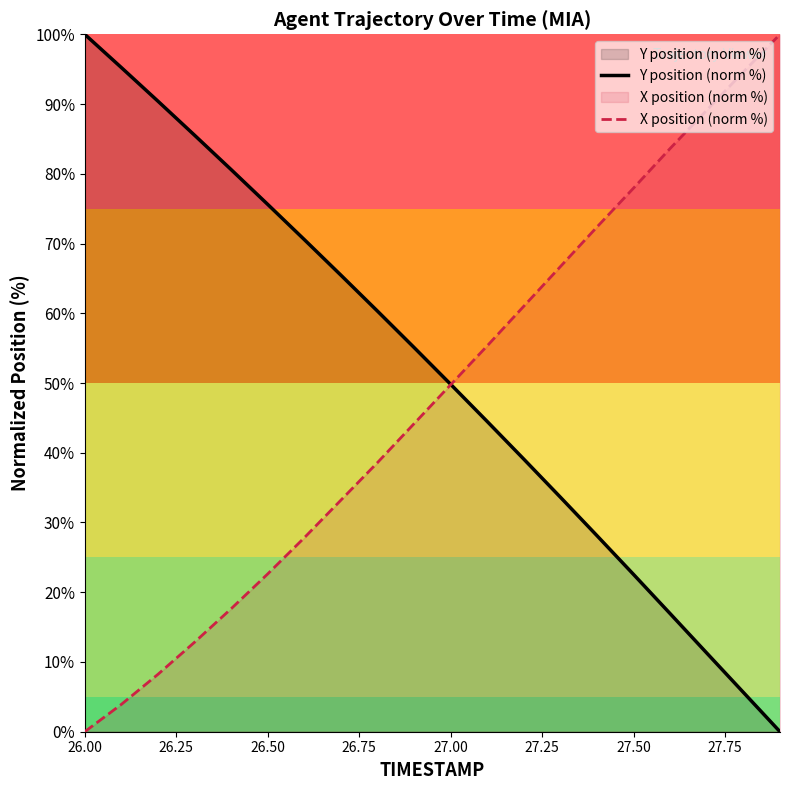

How many lines are shown in the chart?

2